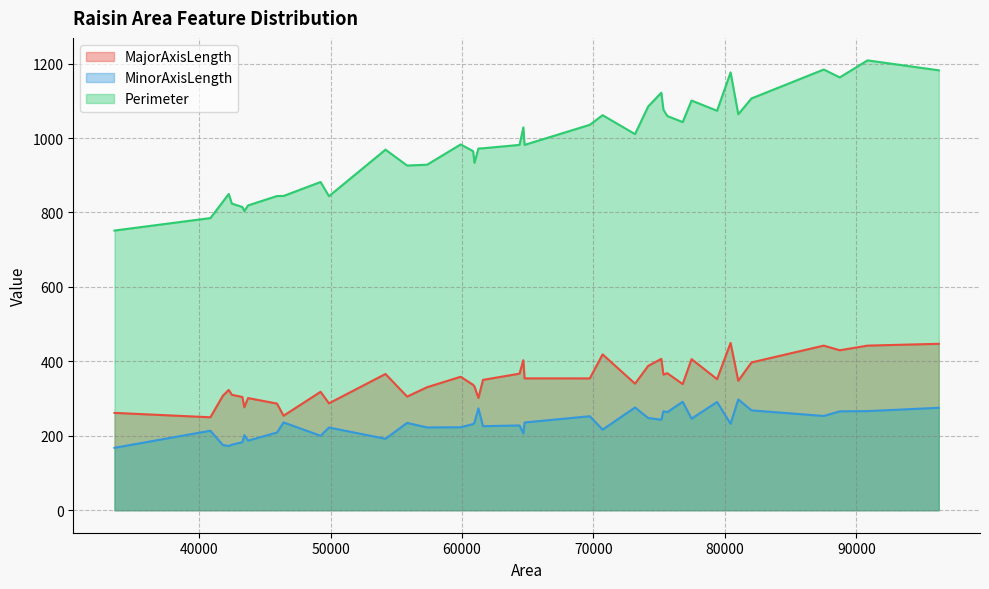

What is the difference between the maximum and second lowest values in the MinorAxisLength series?

125.1